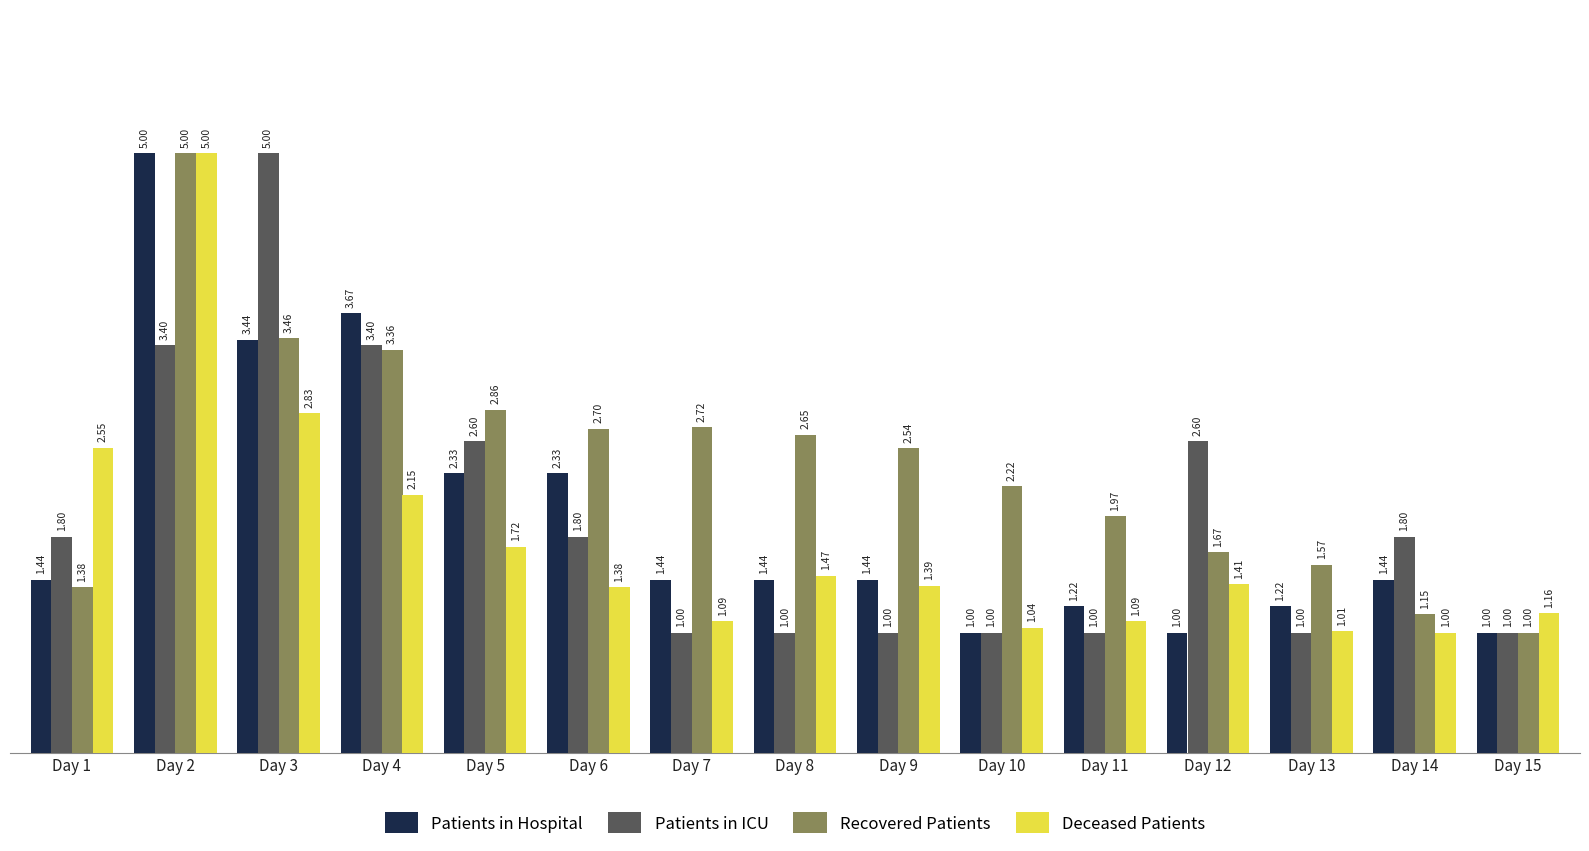

At Day 6, list the series in order from largest to smallest.

Recovered Patients, Patients in Hospital, Patients in ICU, Deceased Patients